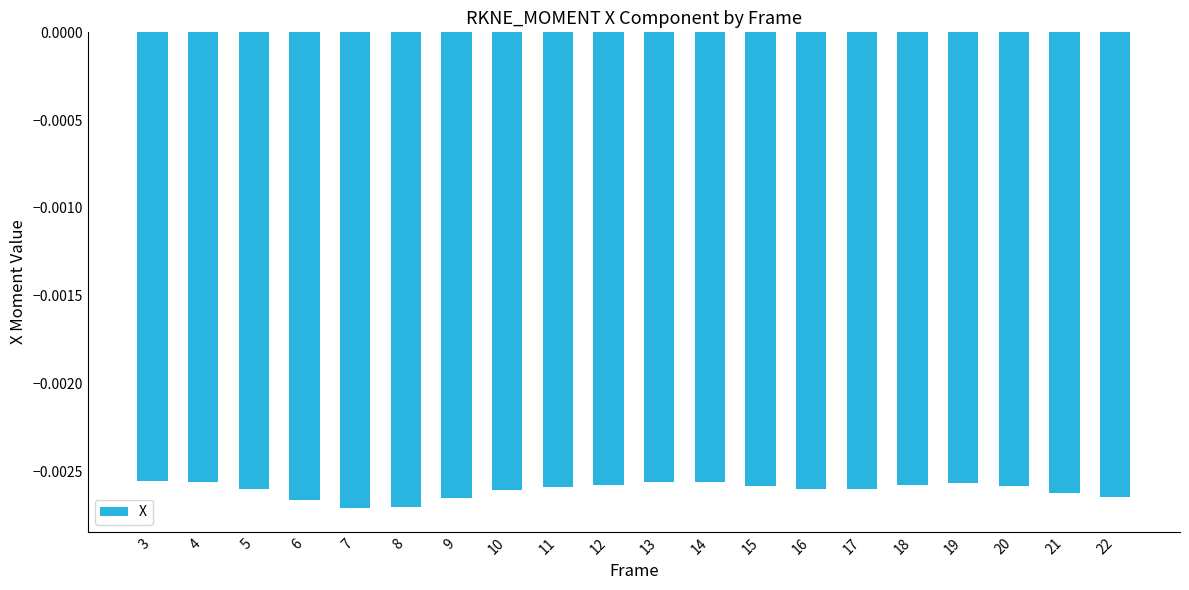

Between 13 and 22, which is larger?

13